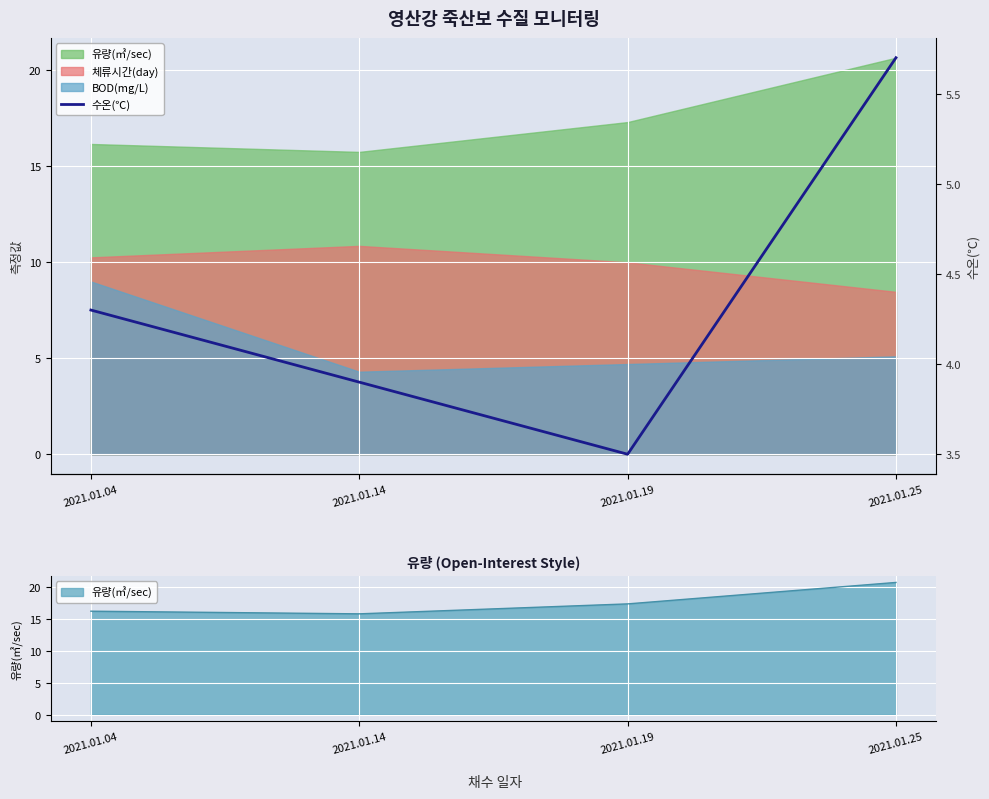

What value does the data have at 2021.01.04?

4.3